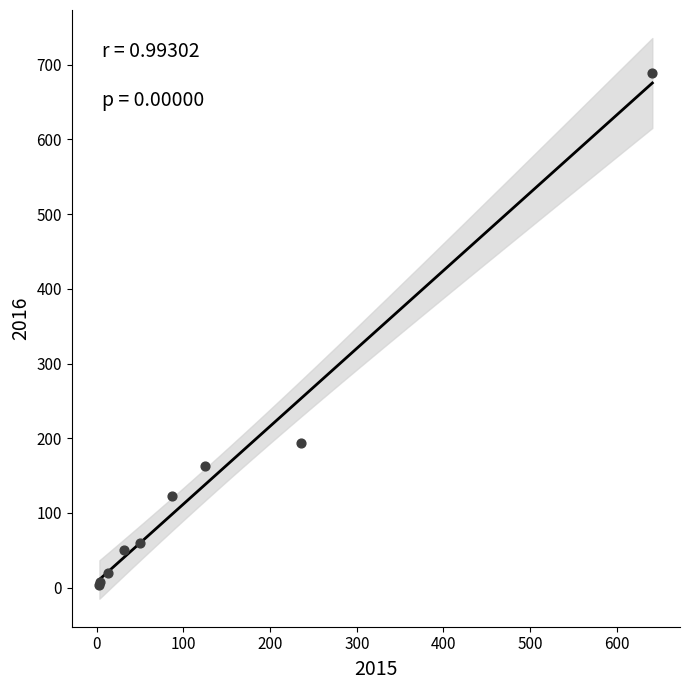

What Y value in the scatter plot is closest to 346?

194